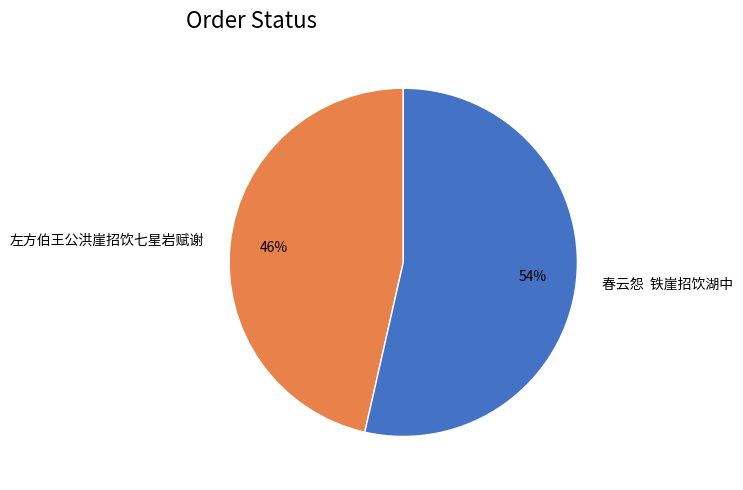

How many slices are in this pie chart?

2